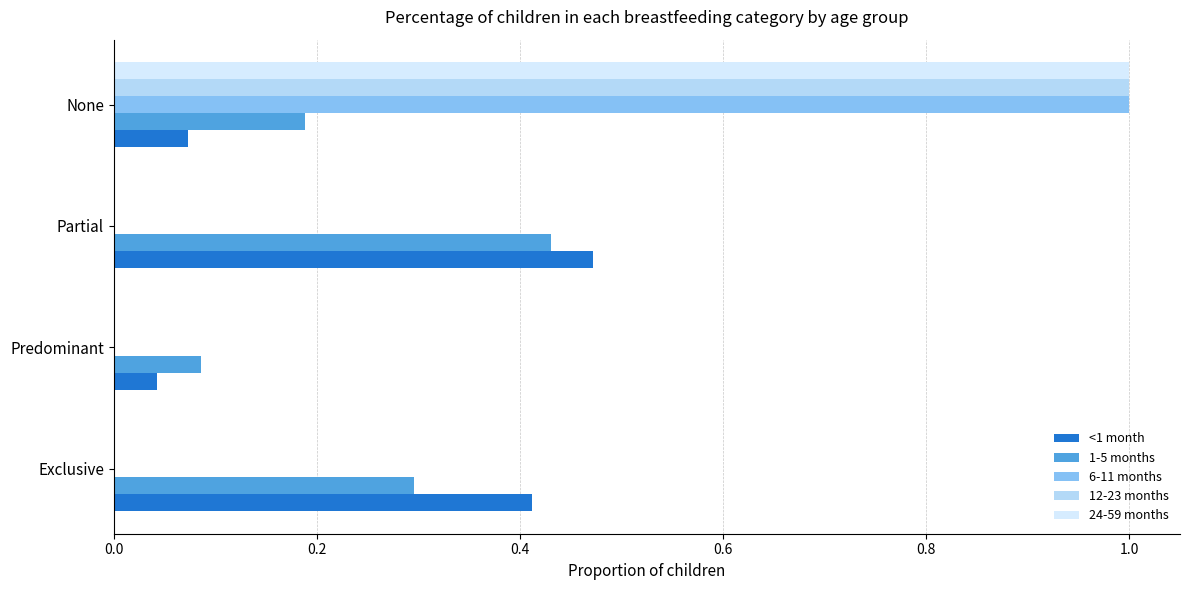

At which category is the sum across all series the highest?

None